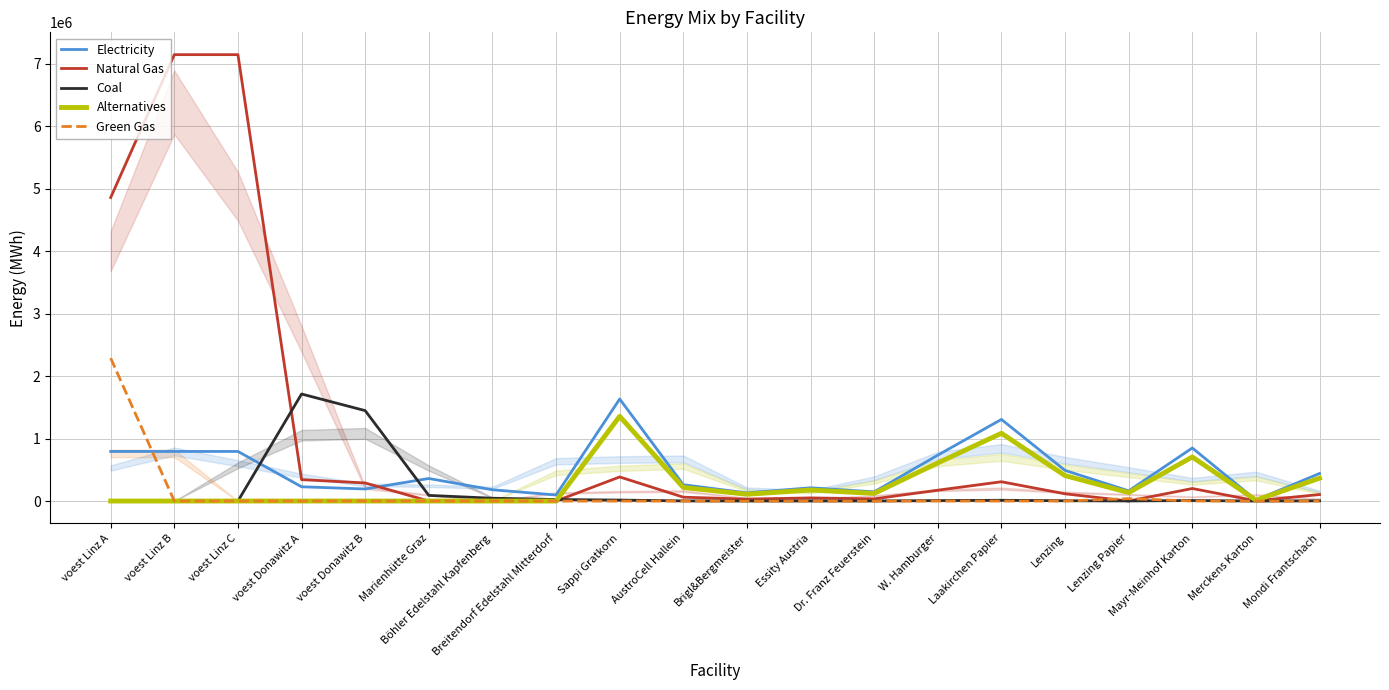

What is the sum of all Natural Gas values?

21248368.6